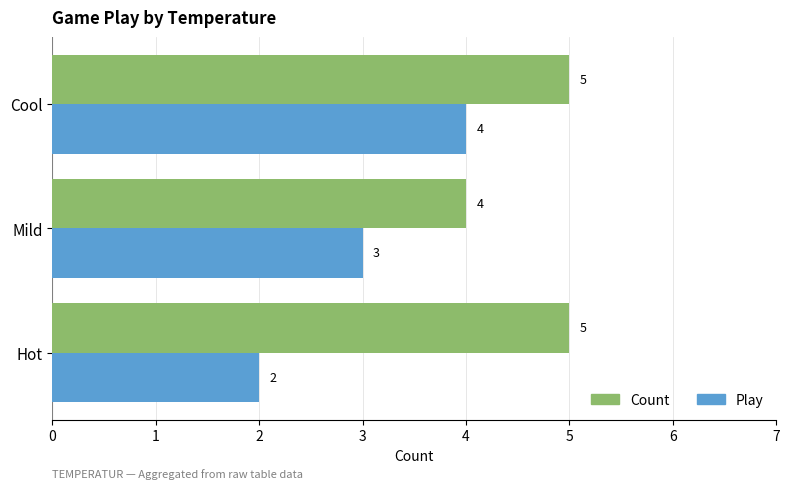

Which series has the largest range (max minus min)?

Play